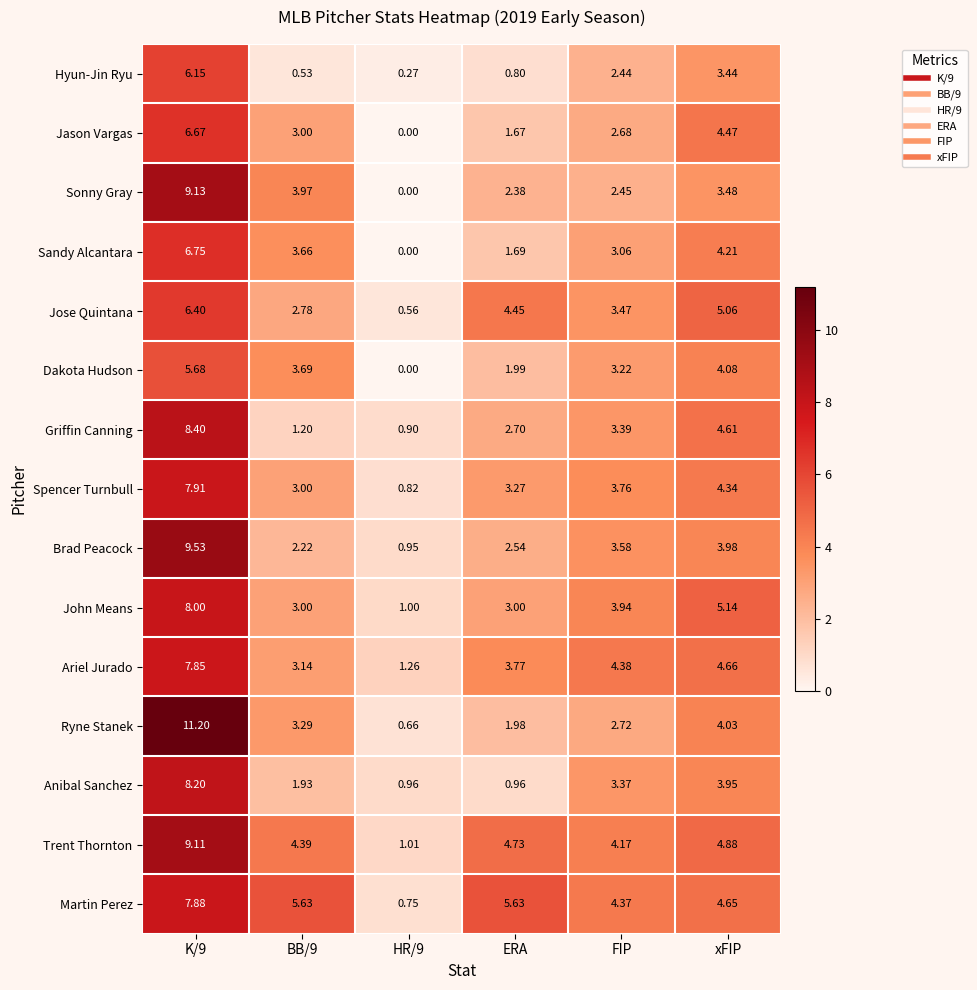

List the series in order of their peak value, lowest first.

Dakota Hudson, Hyun-Jin Ryu, Jose Quintana, Jason Vargas, Sandy Alcantara, Ariel Jurado, Martin Perez, Spencer Turnbull, John Means, Anibal Sanchez, Griffin Canning, Trent Thornton, Sonny Gray, Brad Peacock, Ryne Stanek